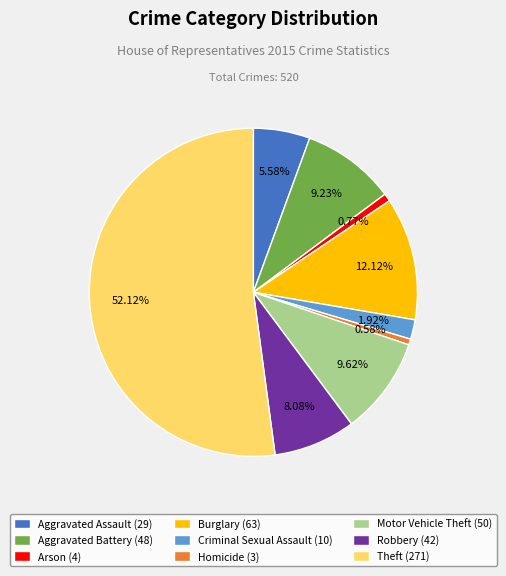

Does Theft account for over 50% of the chart?

Yes